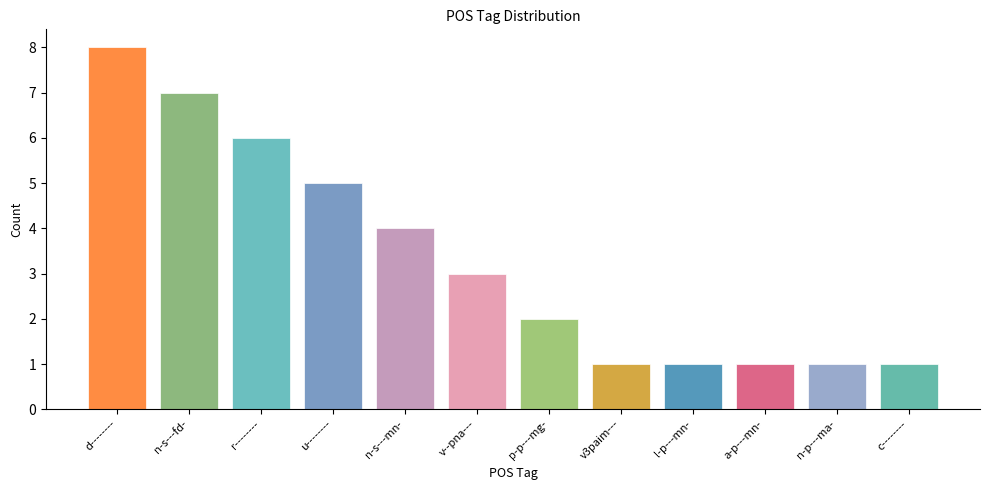

Reading left to right, extract all data points from this chart.

d--------=8	n-s---fd-=7	r--------=6	u--------=5	n-s---mn-=4	v--pna---=3	p-p---mg-=2	v3paim---=1	l-p---mn-=1	a-p---mn-=1	n-p---ma-=1	c--------=1